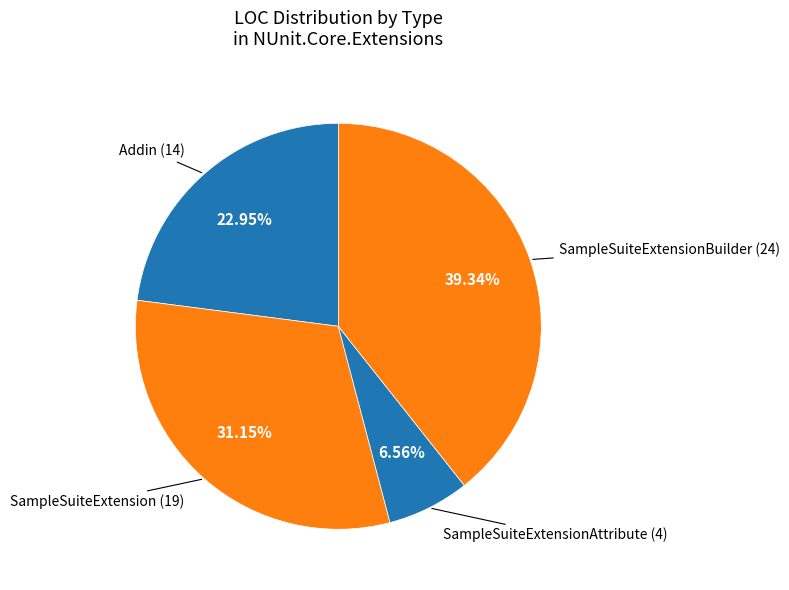

How many segments does this pie chart have?

4